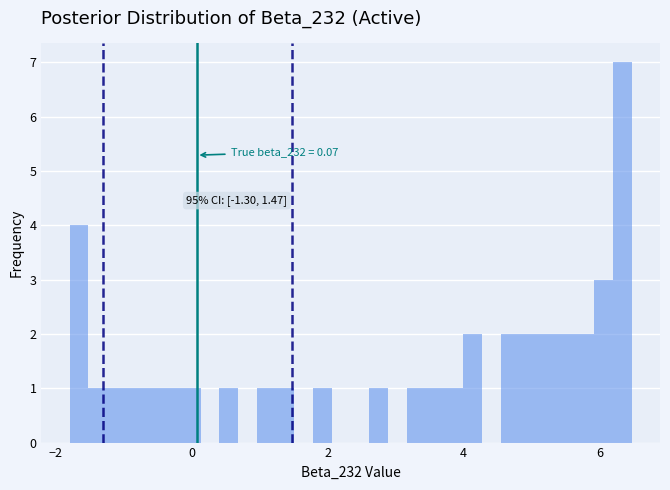

Read against the x-axis, roughly where is the centre of the tallest bar?

6.4